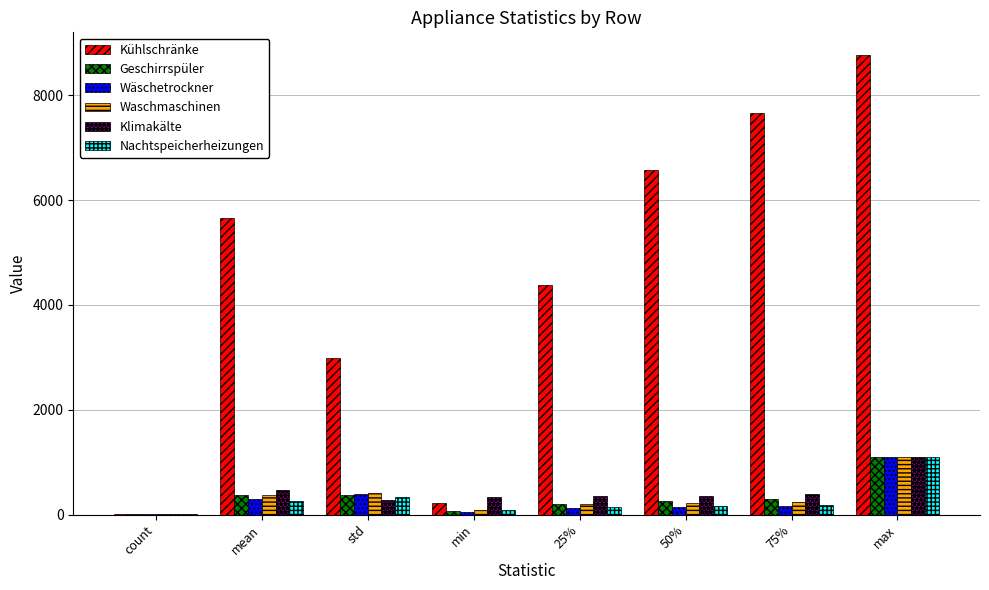

The Kühlschränke series shows 4064.4 at max. True or false?

False